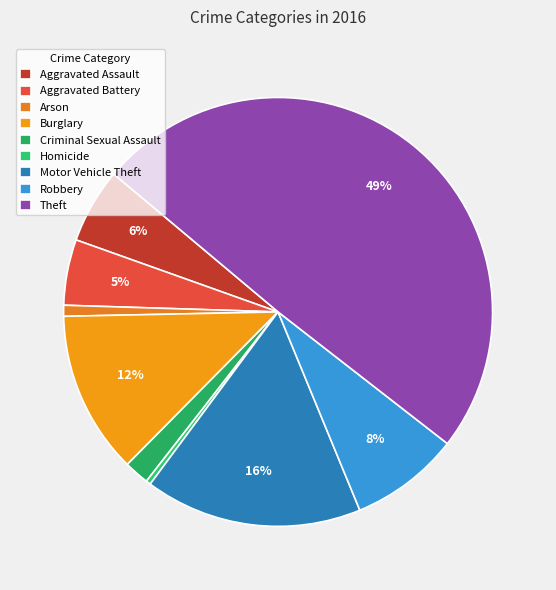

Count the number of slices in the pie.

9